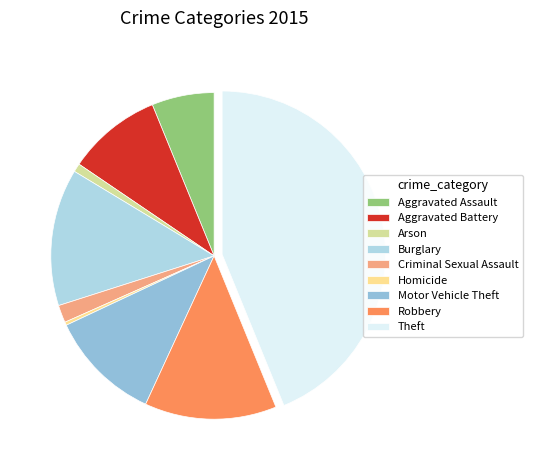

To the nearest percent, what percentage of the pie is Aggravated Battery?

9%